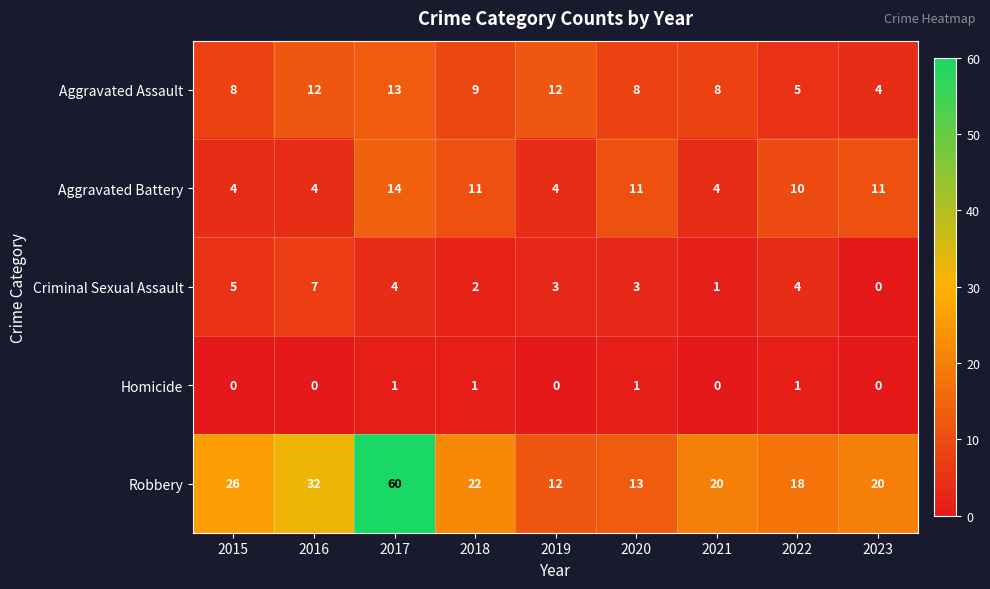

What is the difference between the maximum and second lowest values in the Aggravated Assault series?

8